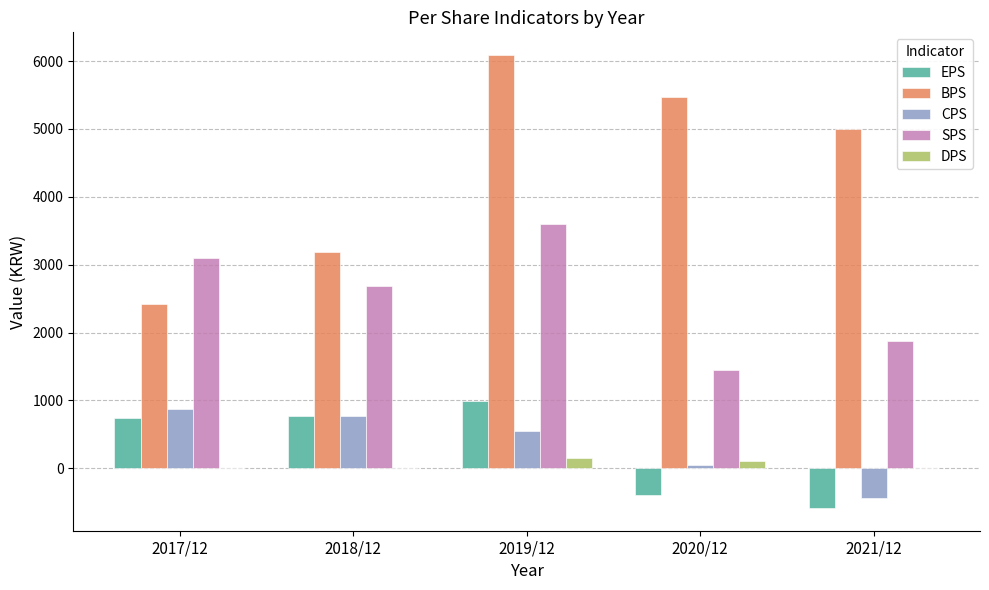

Where is BPS nearest to the value 4258?

2021/12